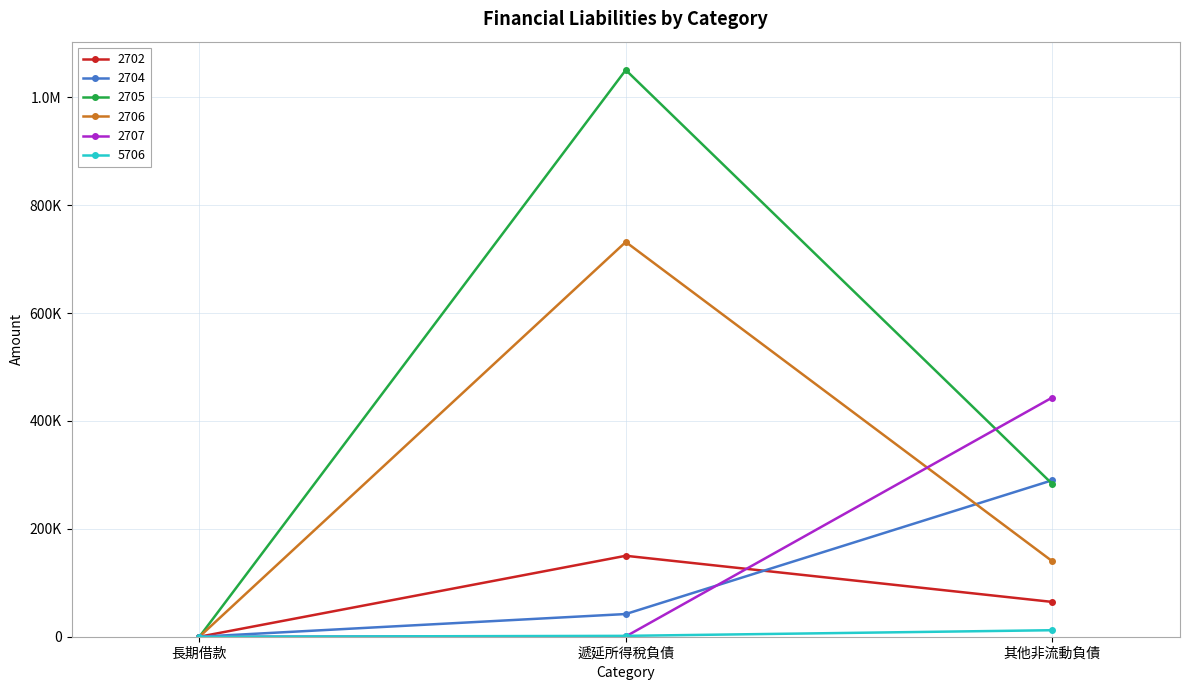

At how many categories does at least one series exceed 3525?

2